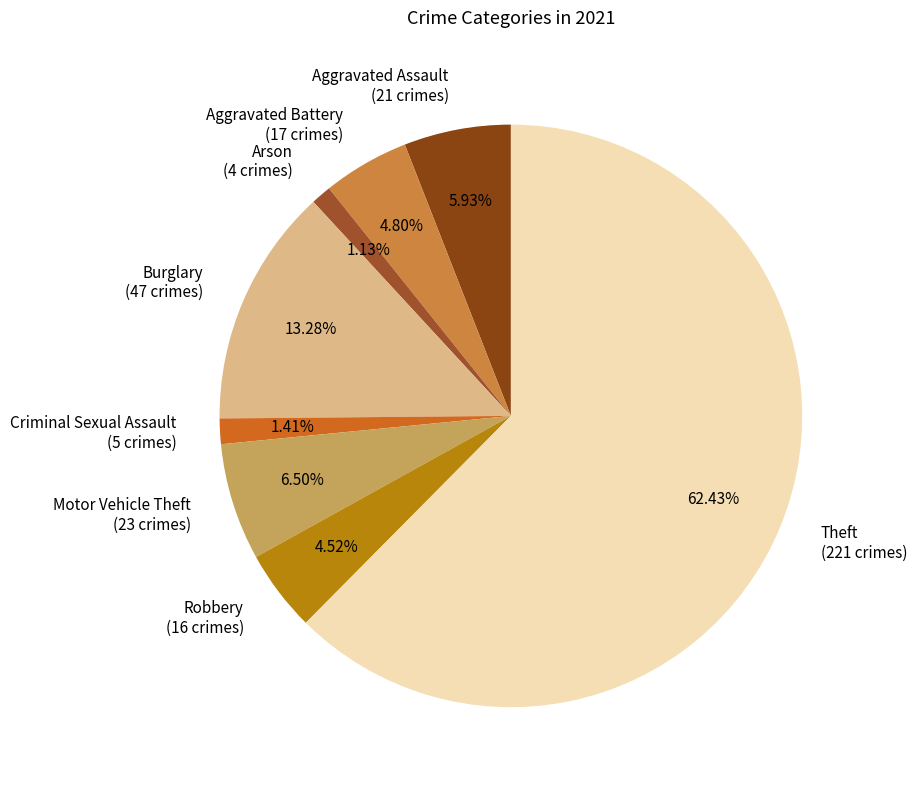

How many segments does this pie chart have?

8